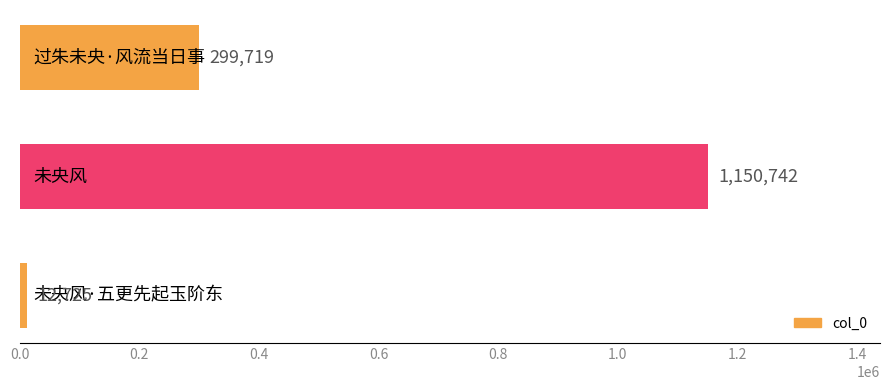

Reading top to bottom, what are all the values shown in this chart?

299719	1150742	12725